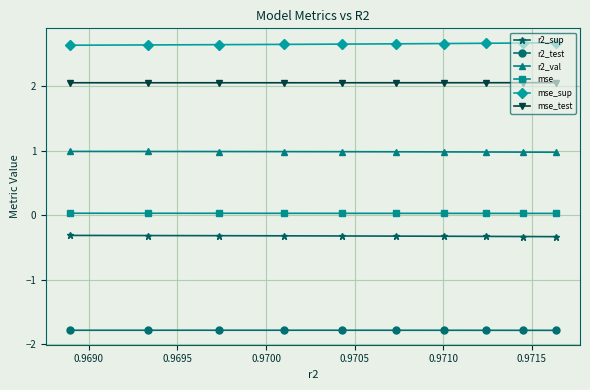

What is the sum of all mse_sup values?

26.5